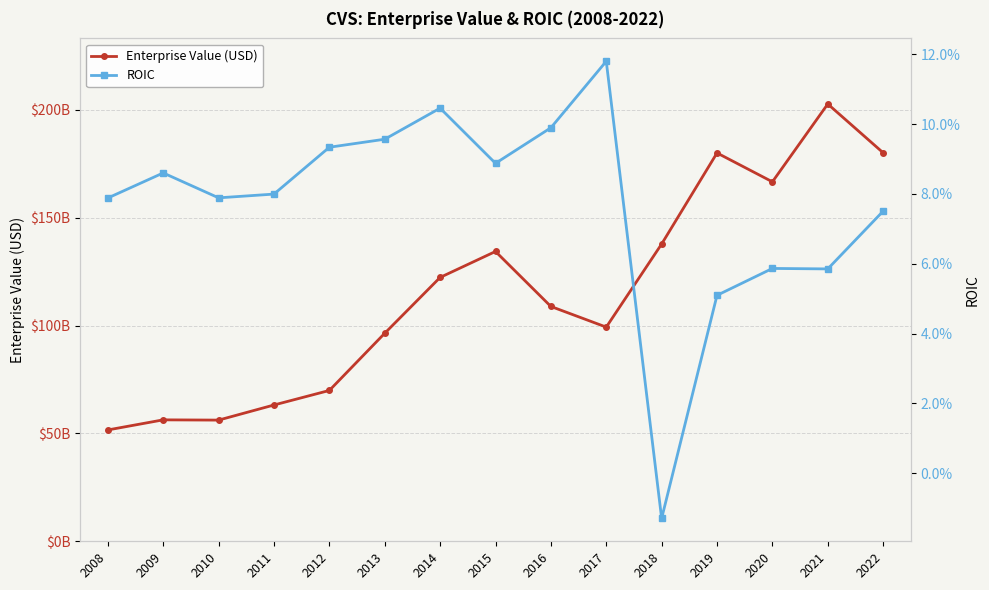

What is the difference between the second highest and minimum values in the Enterprise Value (USD) series?

128451290000.0